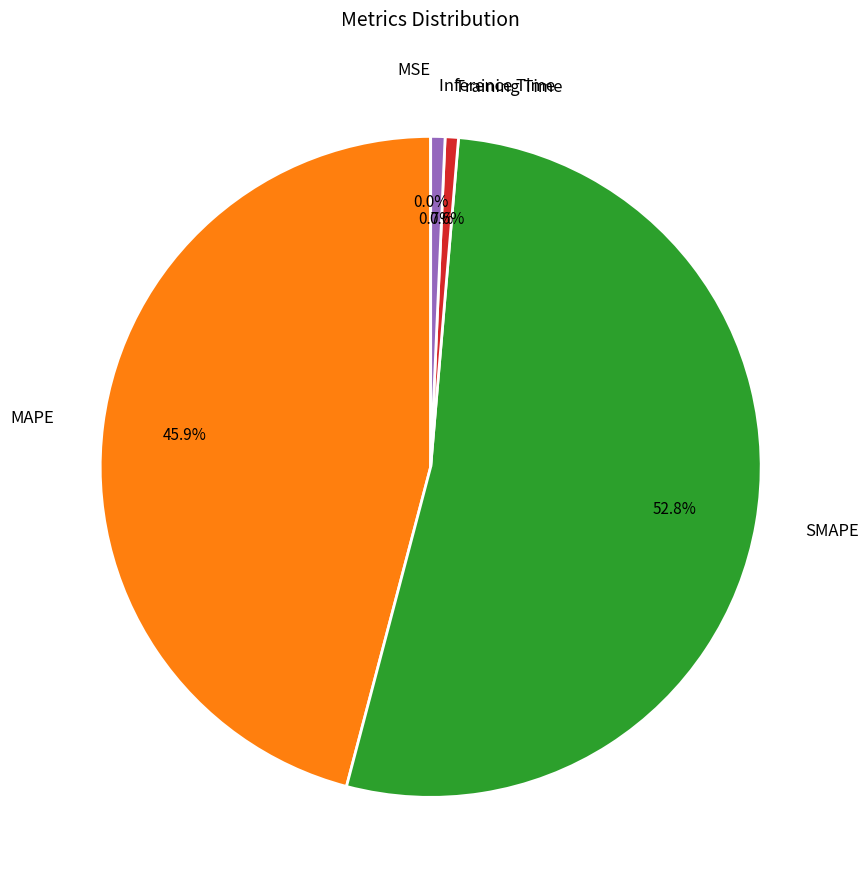

Which category has the biggest portion of the pie?

SMAPE